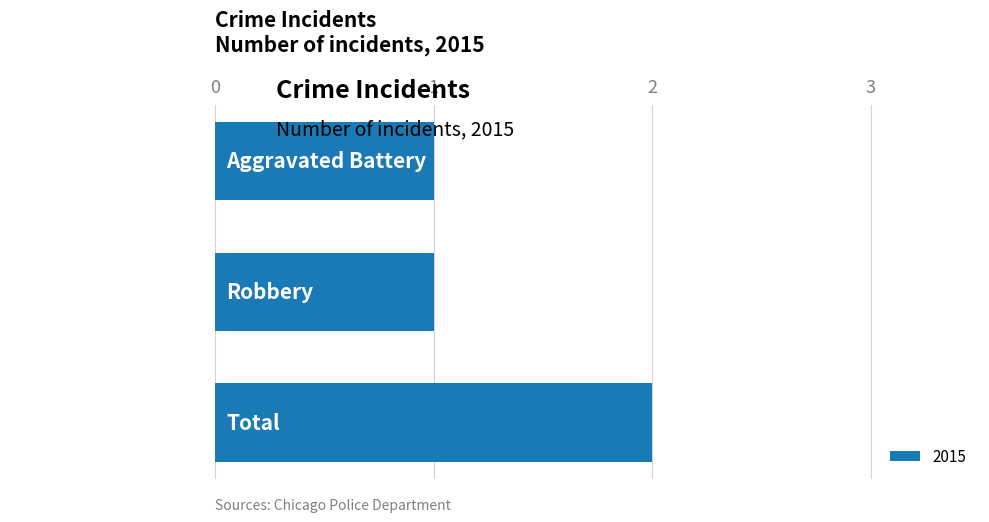

Reading bottom to top, list all the values displayed in this chart.

Total=2	Robbery=1	Aggravated Battery=1